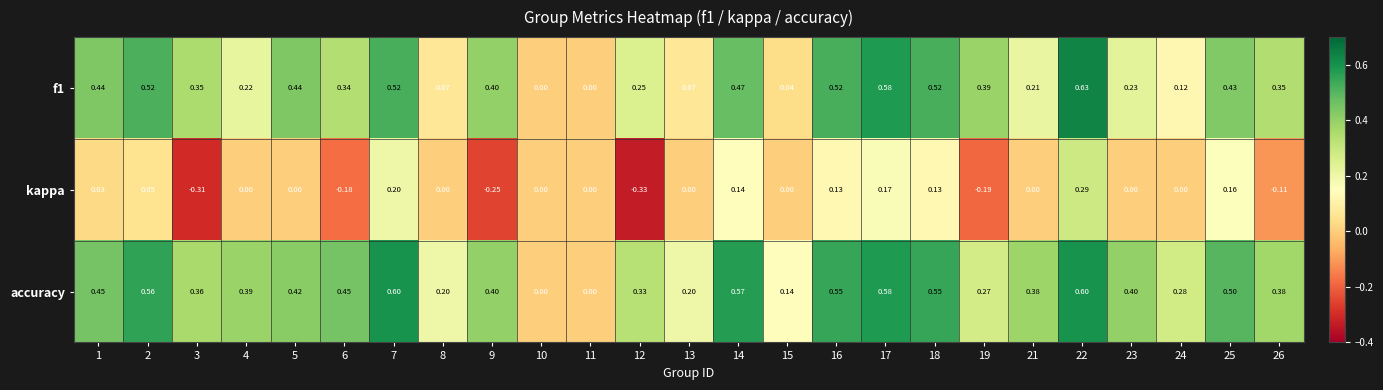

Is the value of kappa at 2 greater than the value of f1 at 18?

No